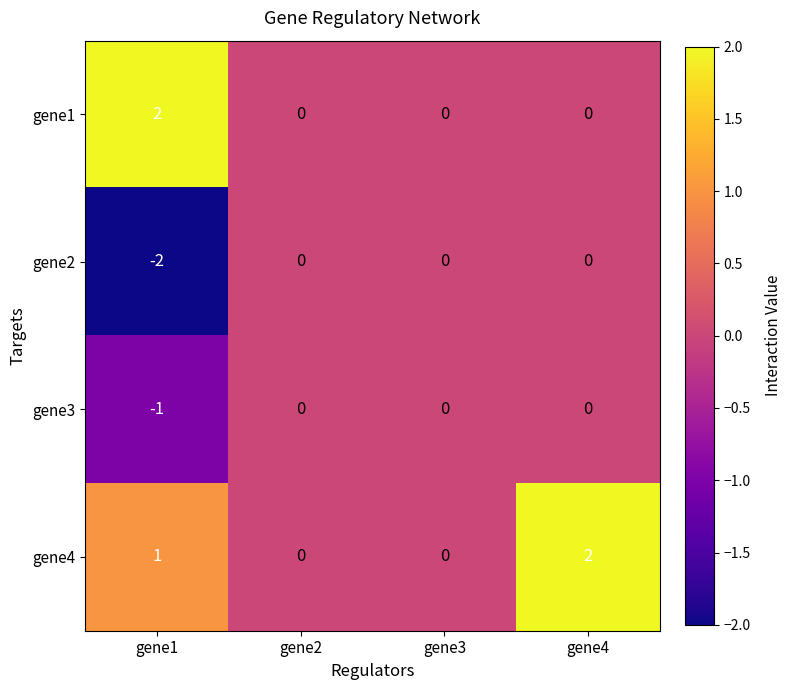

At which label is gene4 closest to 1?

gene1